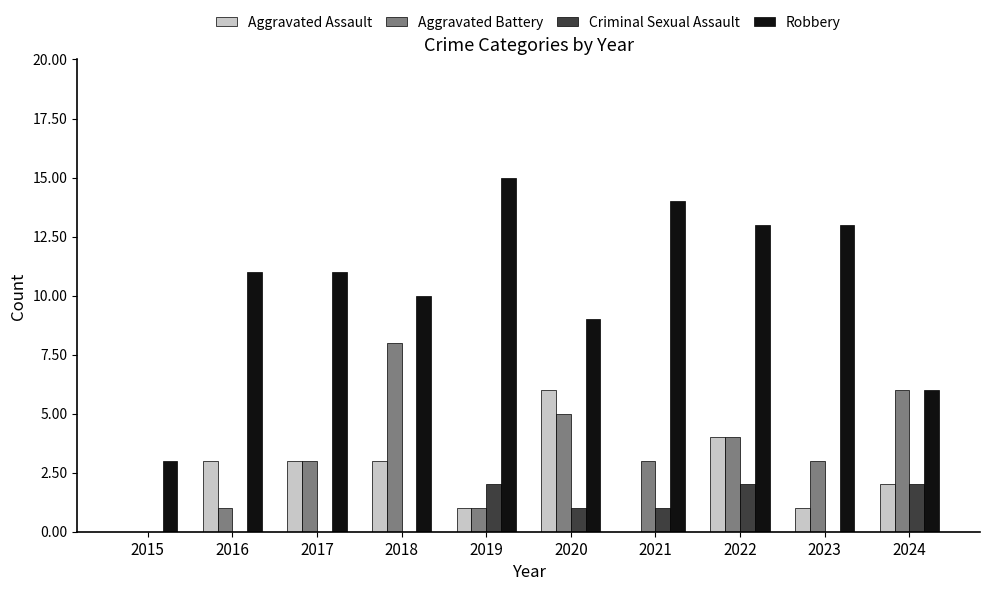

Reading left to right, what are all the values shown in this chart?

Aggravated Assault: 0	3	3	3	1	6	0	4	1	2
Aggravated Battery: 0	1	3	8	1	5	3	4	3	6
Criminal Sexual Assault: 0	0	0	0	2	1	1	2	0	2
Robbery: 3	11	11	10	15	9	14	13	13	6